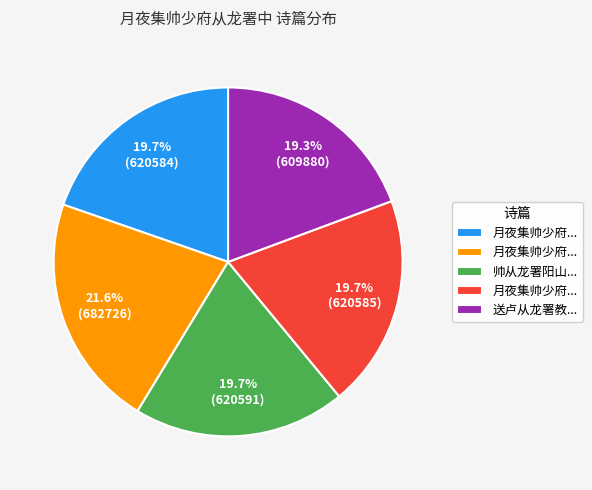

Does any single category account for the majority?

No